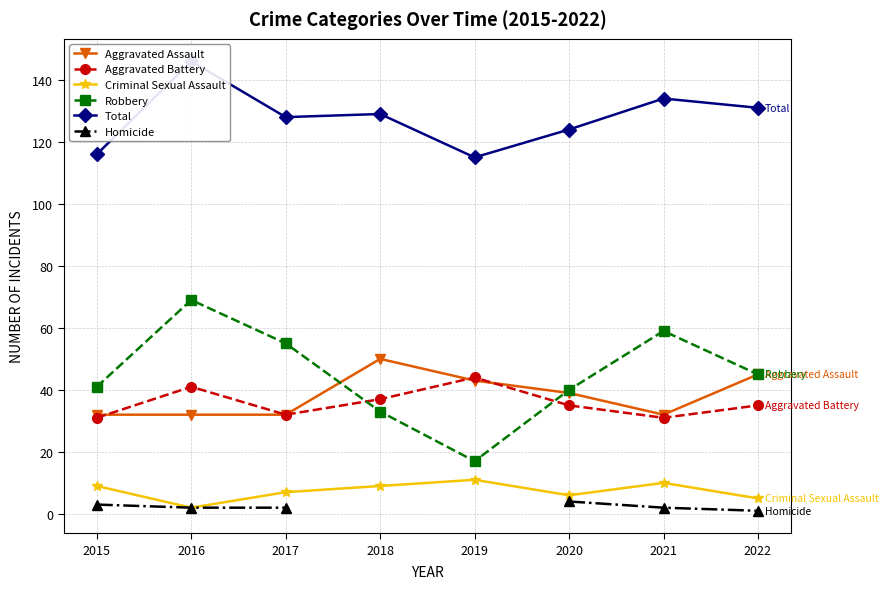

What is the approximate value of Robbery at 2016?

69